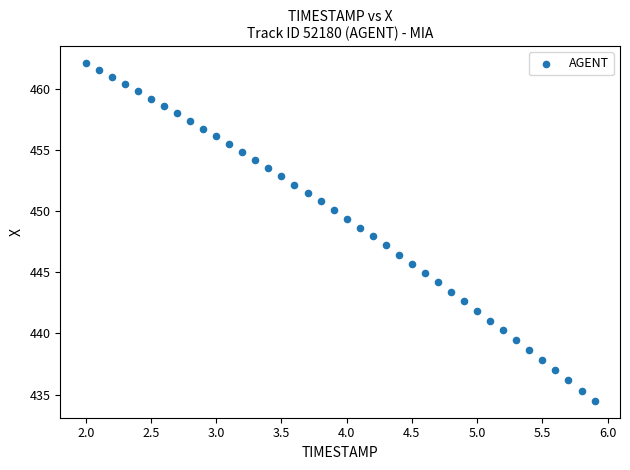

What is the range of Y values (max minus min)?

27.6